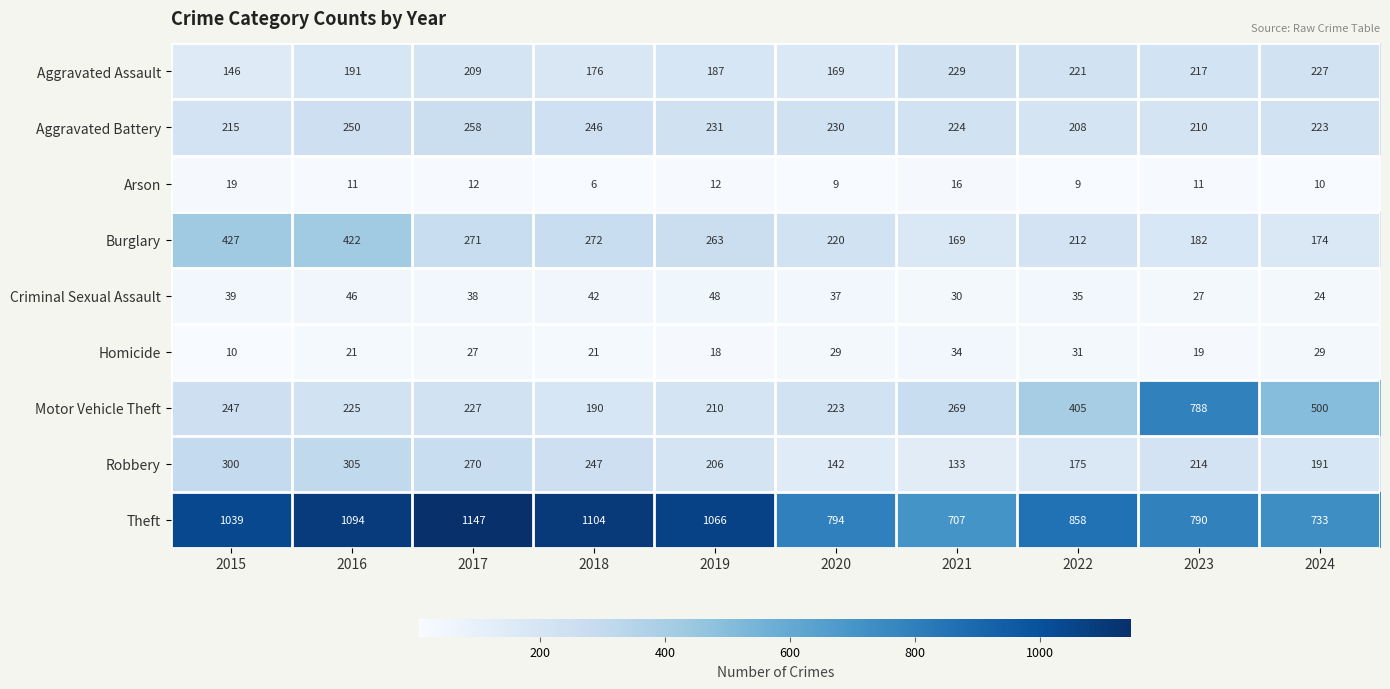

What is the average value of the Theft series?

933